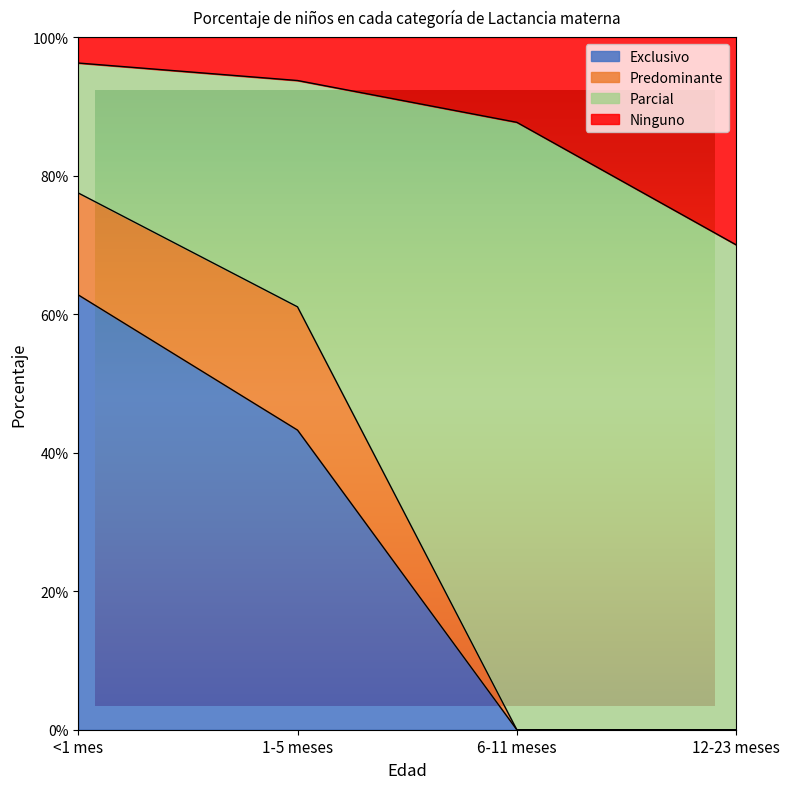

How many data points in Exclusivo are above 0?

2